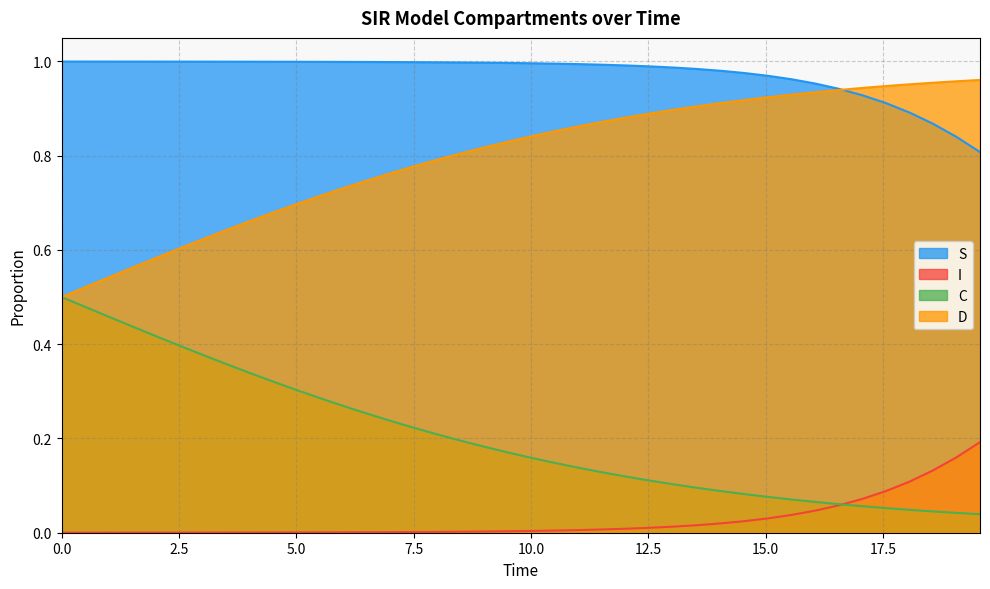

True or false: D has a value of 0.6 at 2.508361204013378.

True